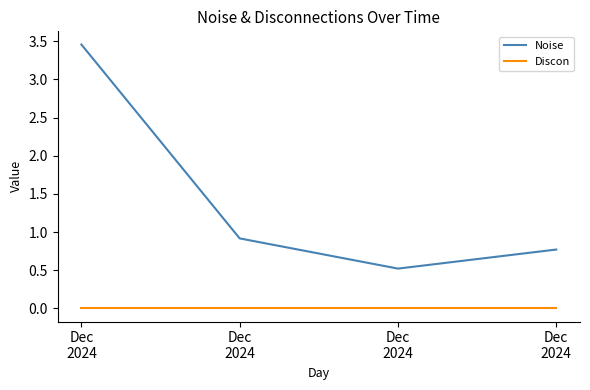

What is the approximate value of Noise at Dec
2024?

3.5